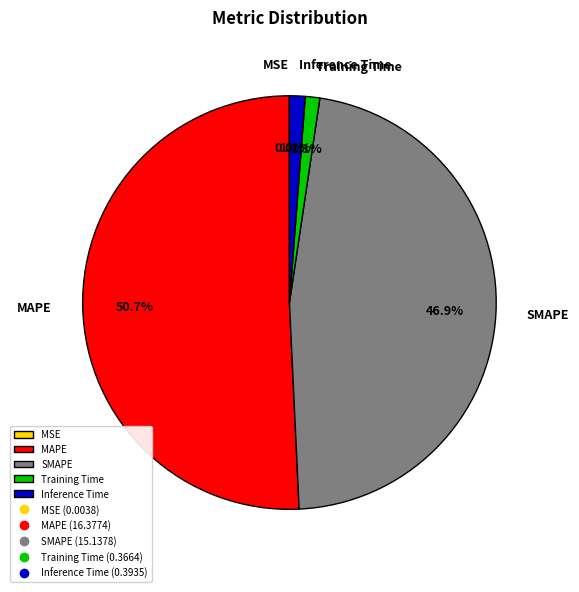

Is there a majority slice in this chart?

Yes